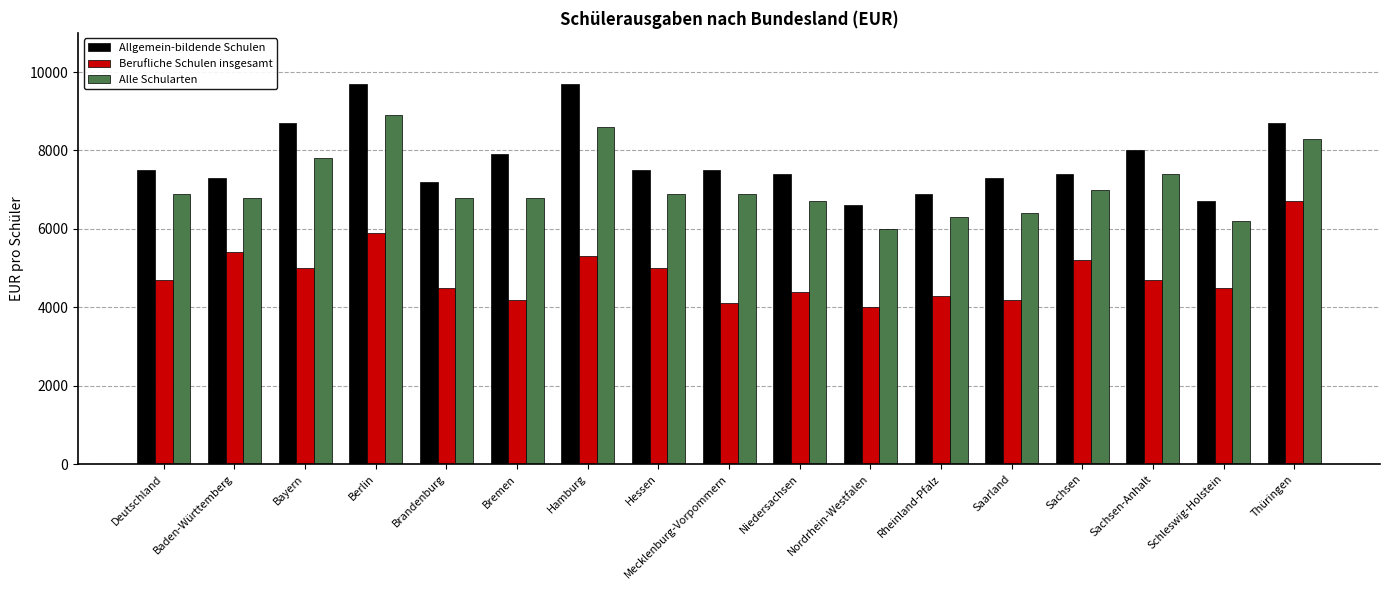

Rank the series by their maximum value, from lowest to highest.

Berufliche Schulen insgesamt, Alle Schularten, Allgemein-bildende Schulen